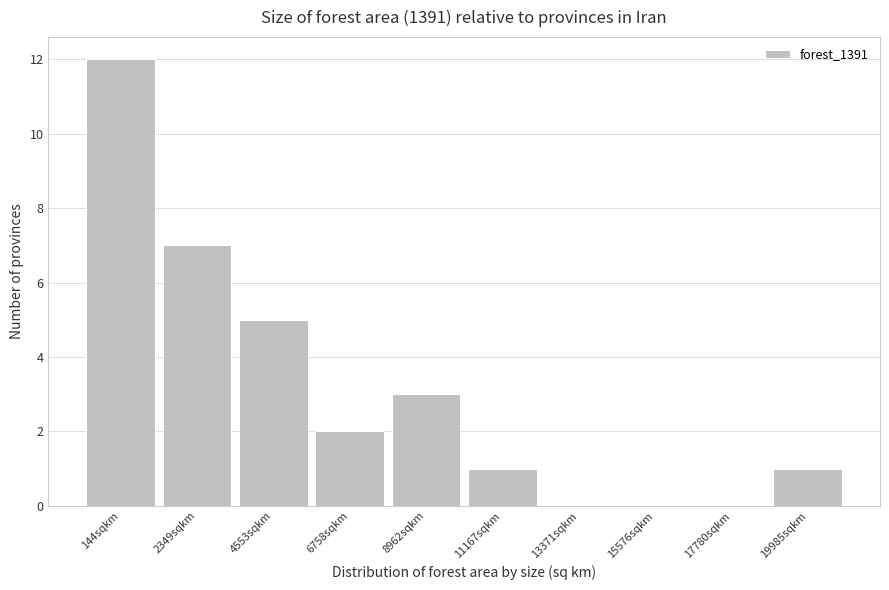

Reading right to left, what are all the values shown in this chart?

19985sqkm=1	17780sqkm=0	15576sqkm=0	13371sqkm=0	11167sqkm=1	8962sqkm=3	6758sqkm=2	4553sqkm=5	2349sqkm=7	144sqkm=12